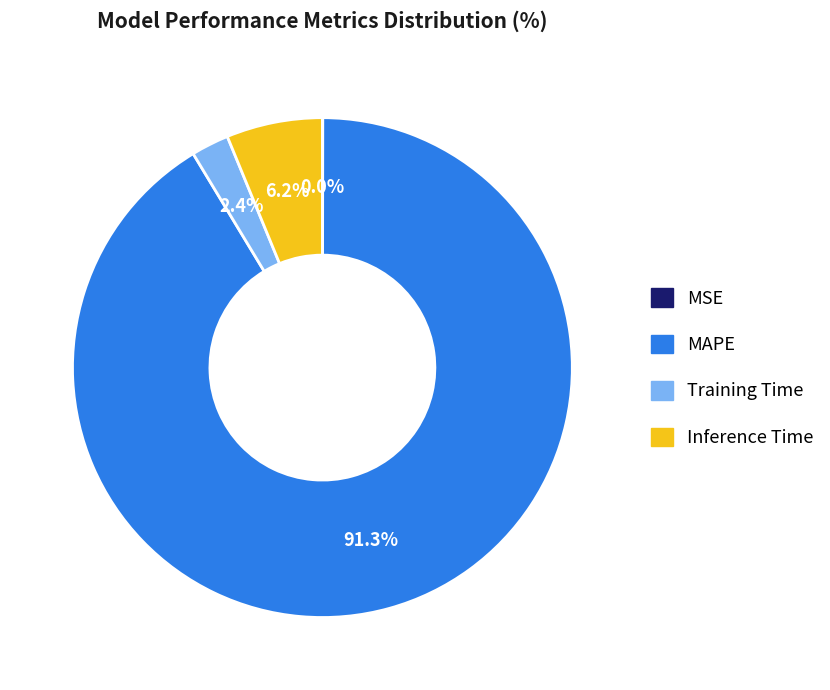

Do Inference Time and MAPE together represent more than half of the pie?

Yes